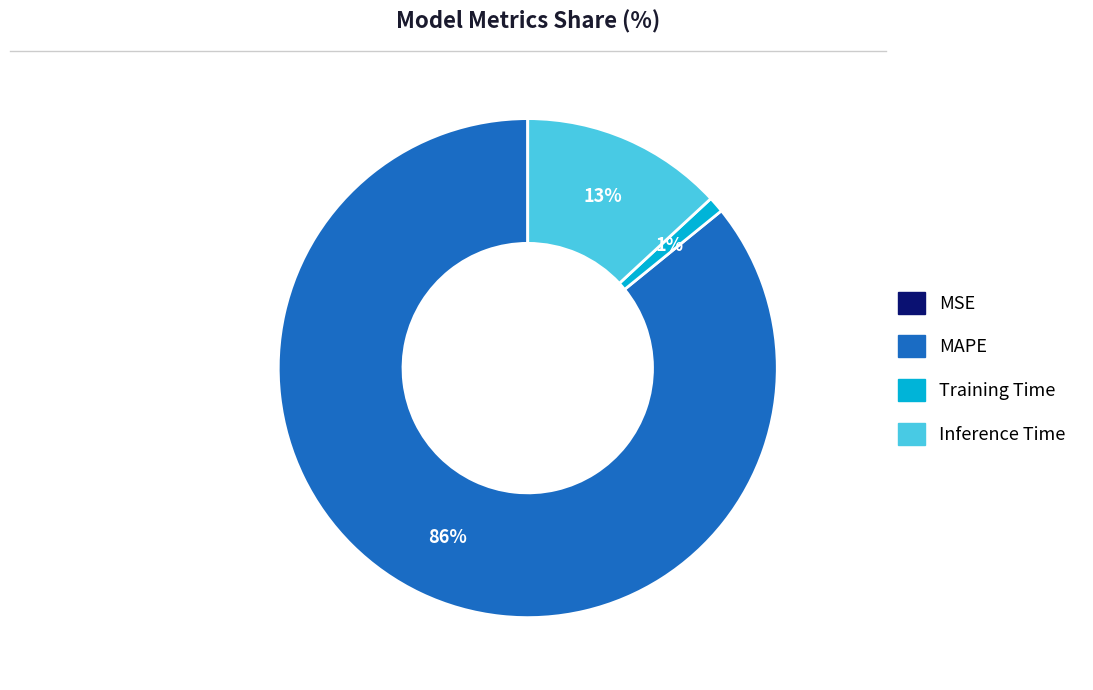

Which slice is the largest?

MAPE